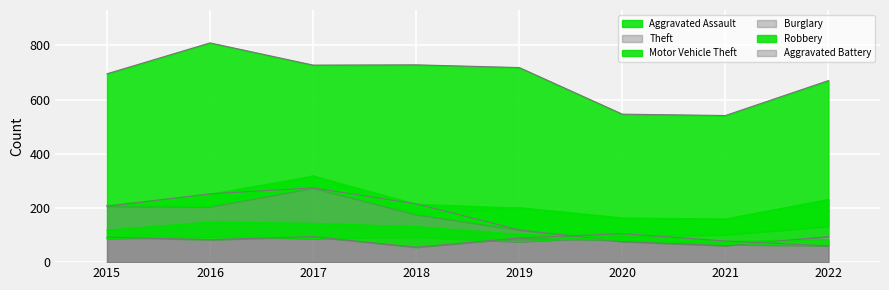

What is the minimum value shown in the chart?

55